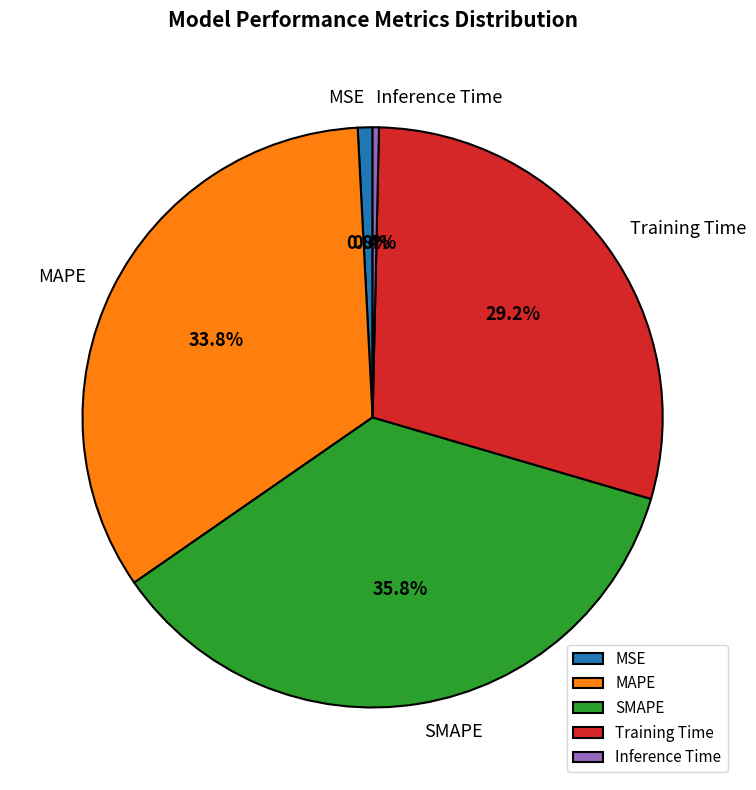

What percentage is the SMAPE slice, to the nearest percent?

36%